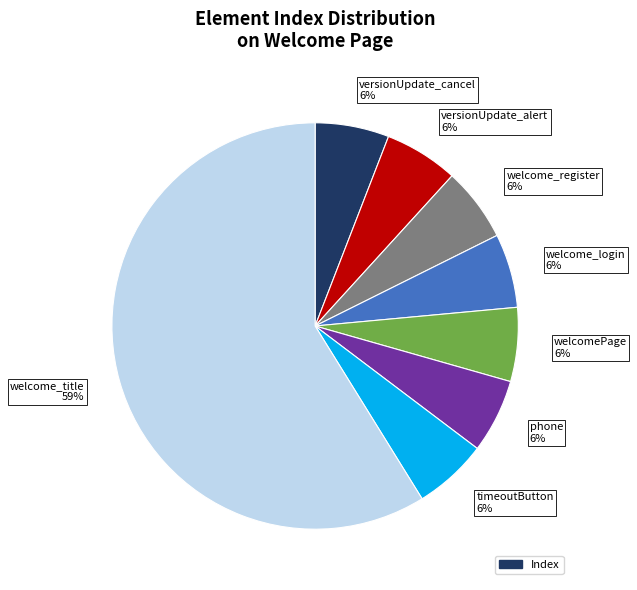

The phone 6% slice represents 6% of the pie. True or false?

True